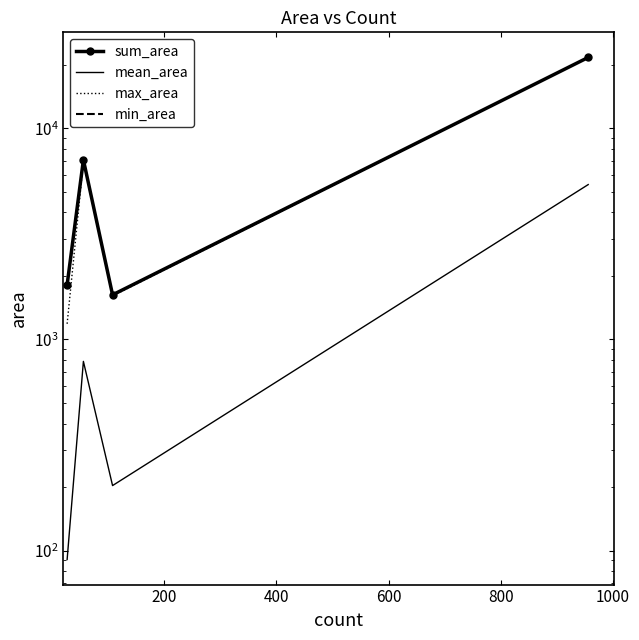

Is the value of max_area at 200 greater than the value of sum_area at 600?

No